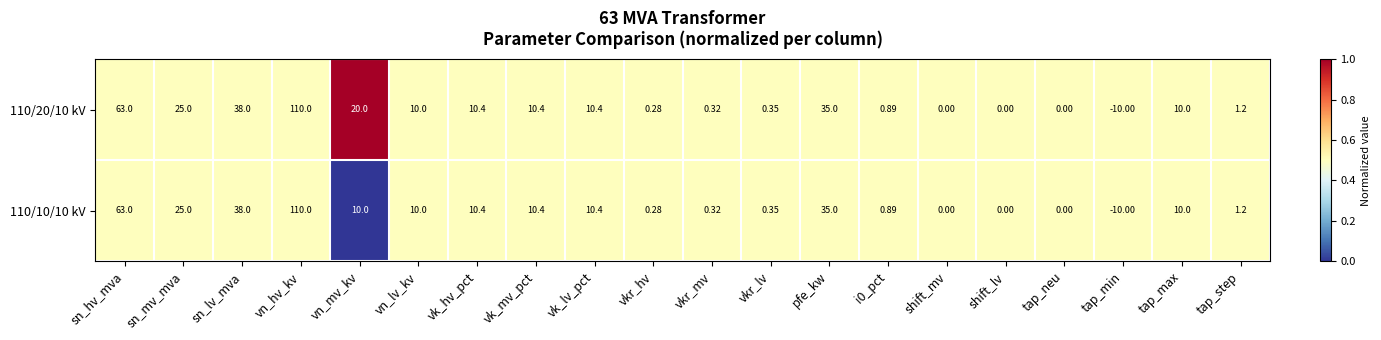

What is the total value across all series at i0_pct?

1.8